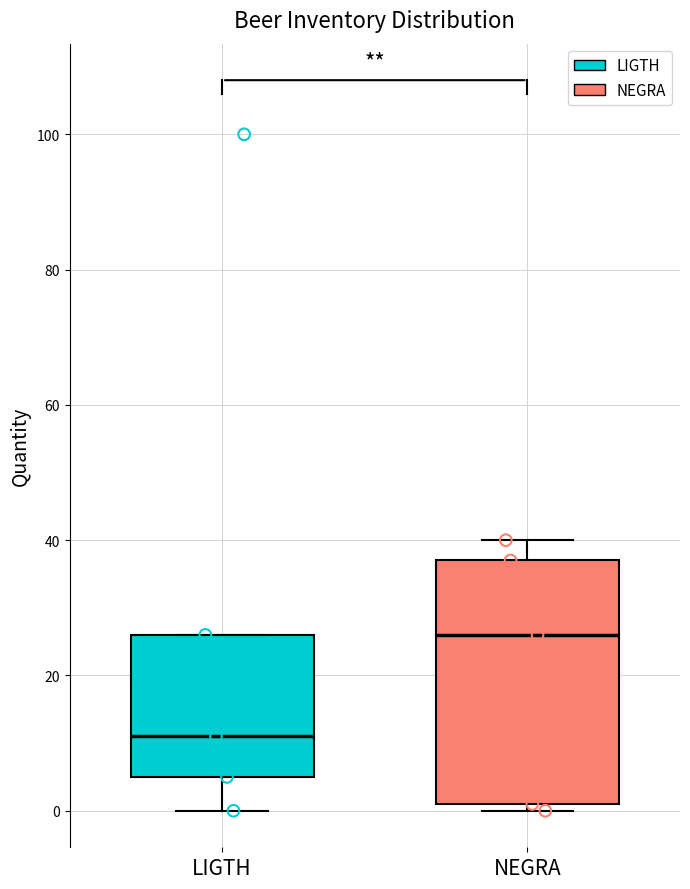

Comparing the boxes themselves (not the whiskers), which one is the tallest?

NEGRA